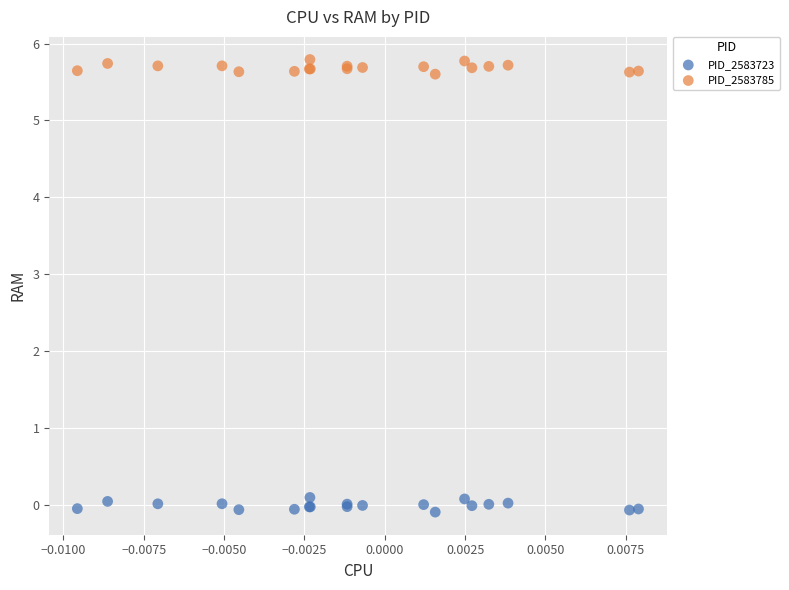

What are all the series names shown in the legend?

PID_2583723, PID_2583785